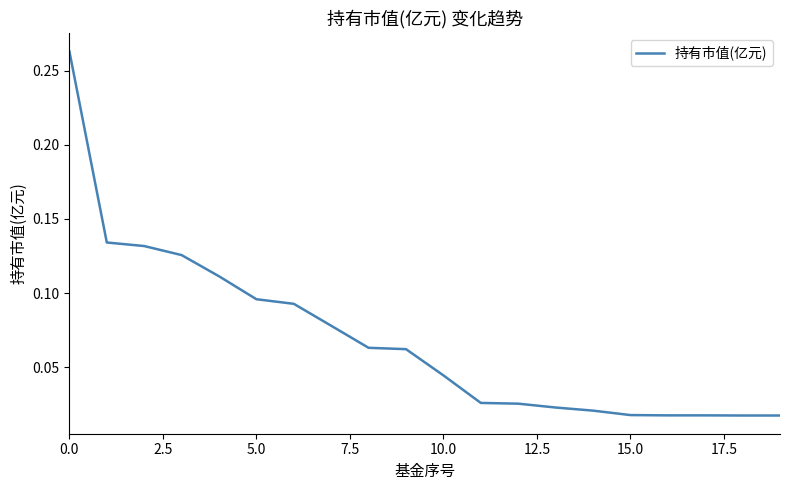

Which category has the lowest value across all series?

18